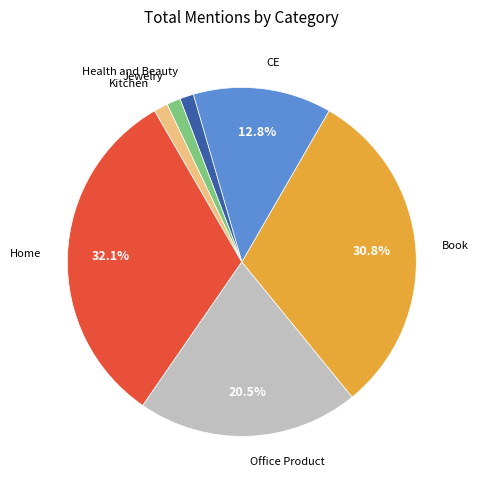

Is there a majority slice in this chart?

No